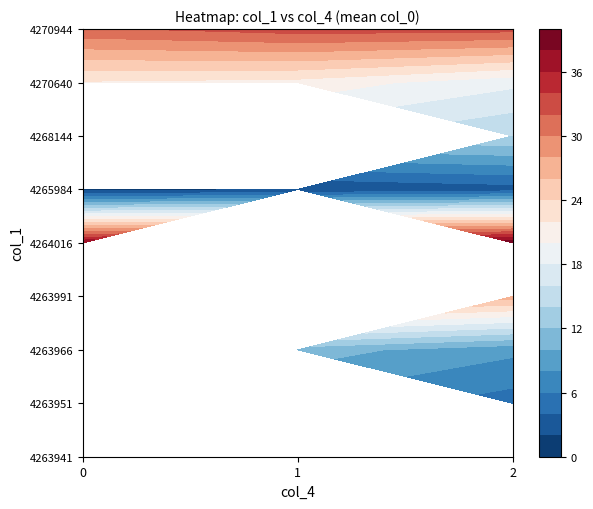

Between 1 and 2, which series saw the biggest shift?

4264016